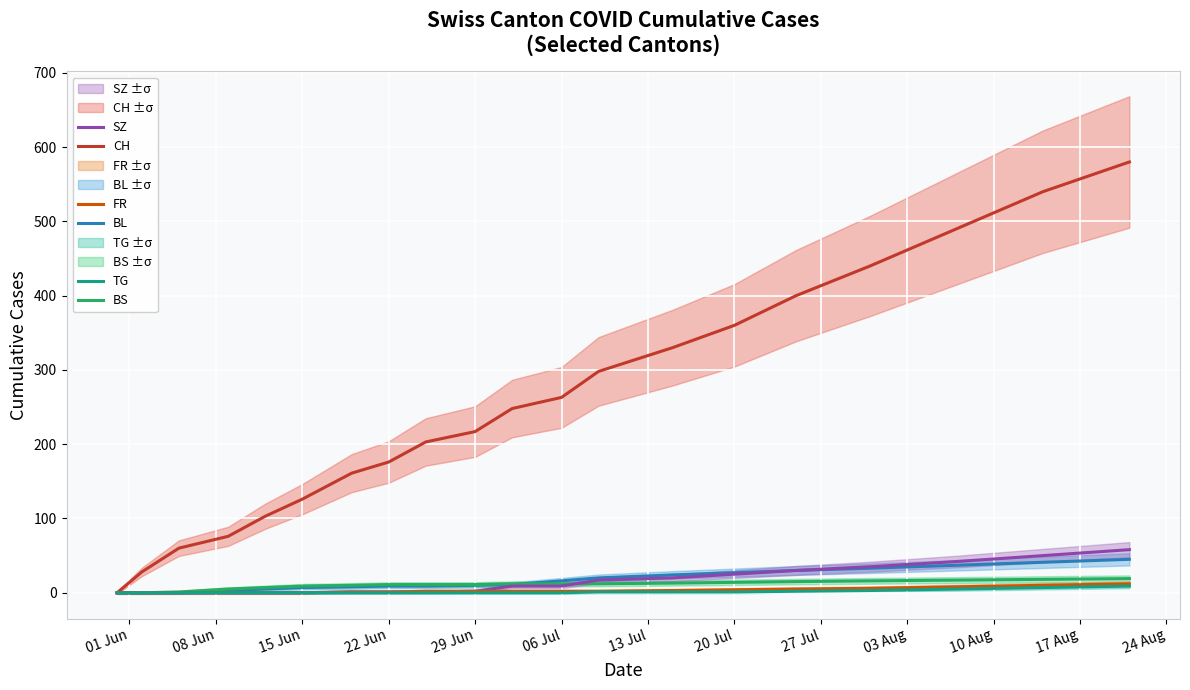

Which series has the largest range (max minus min)?

CH